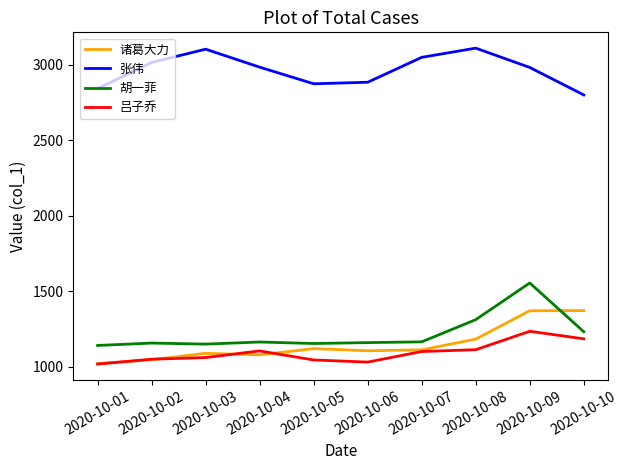

True or false: 诸葛大力 and 张伟 intersect in this chart.

False